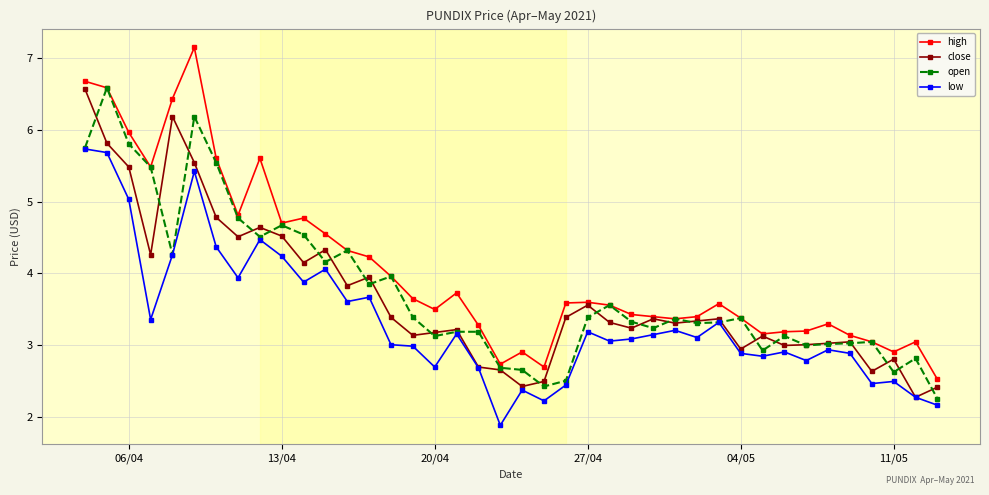

True or false: open has more than 0 interior local peaks.

True